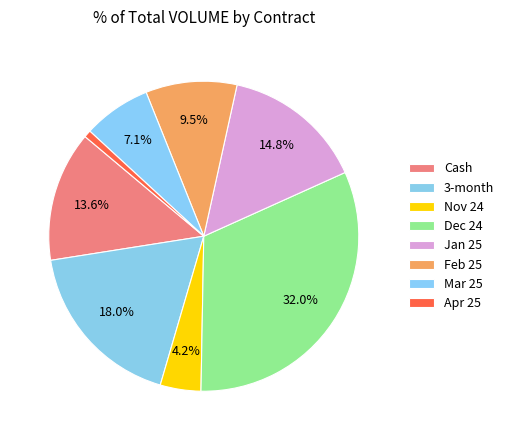

Is the sum of Feb 25 and Jan 25 greater than half?

No